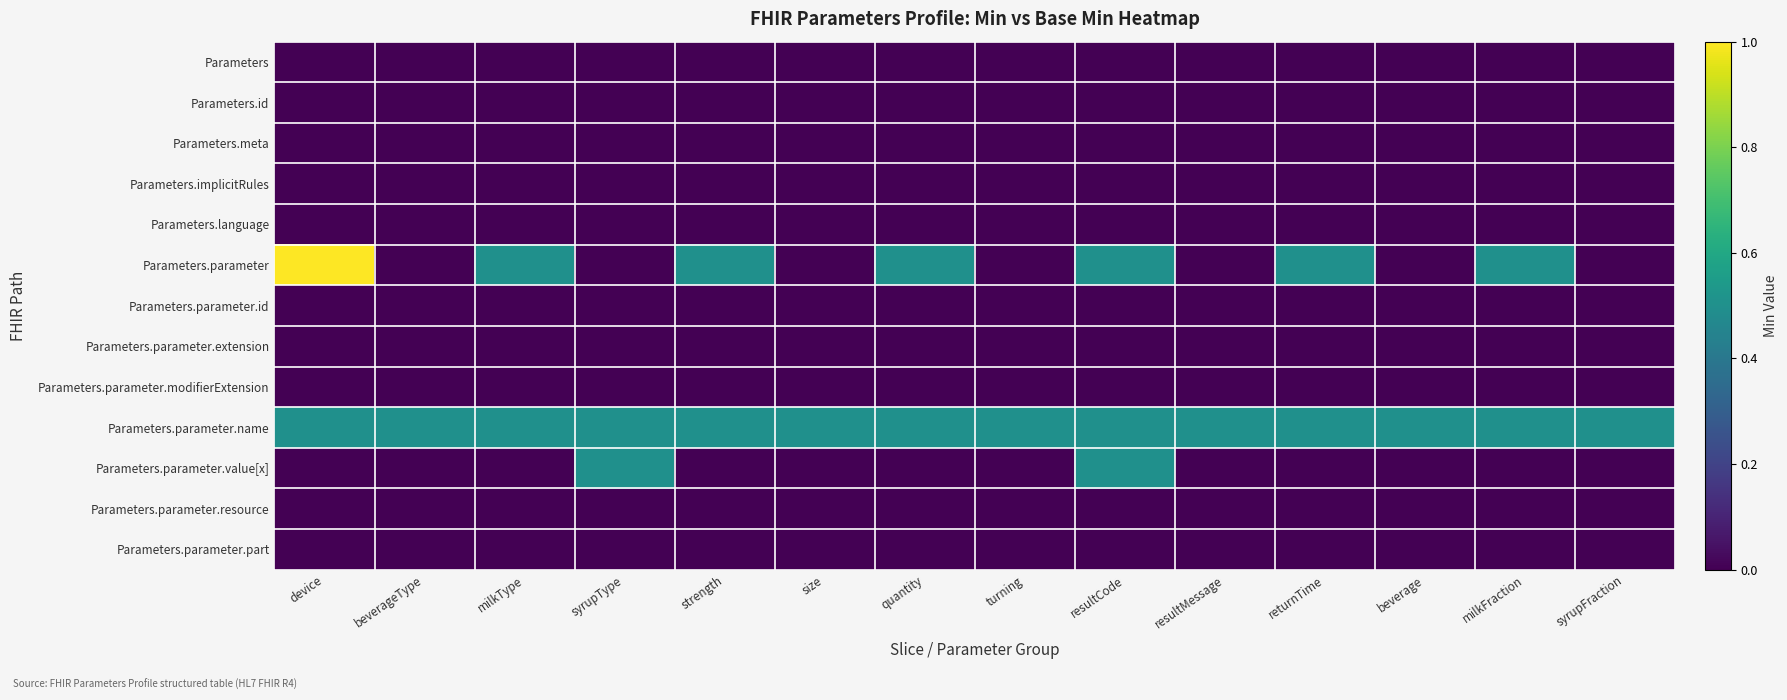

At which category is the sum across all series the highest?

device